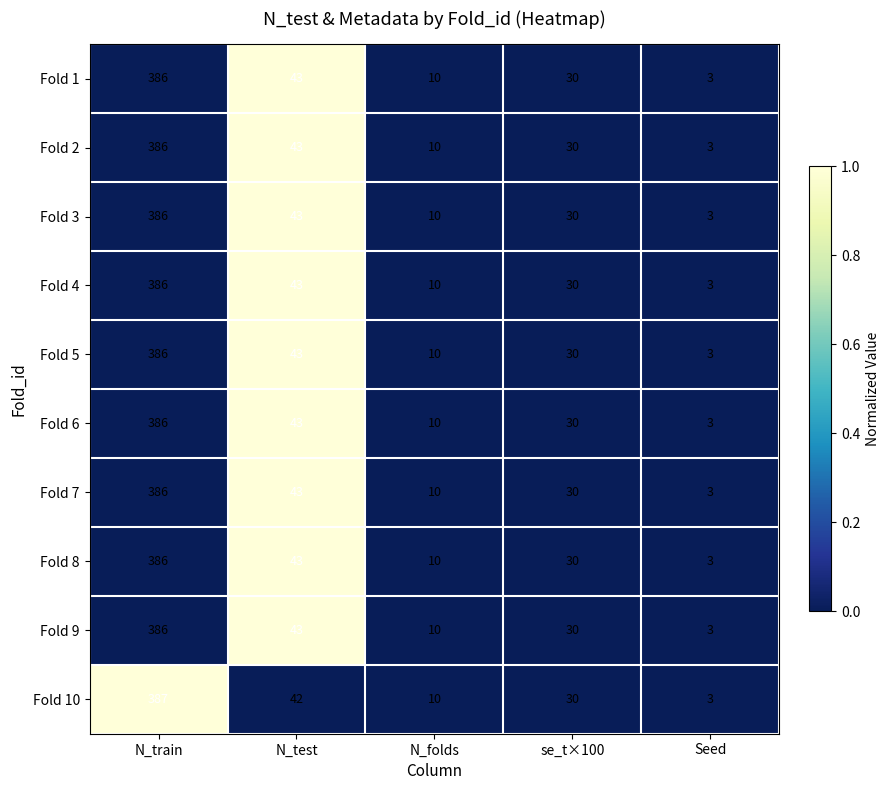

Rank the categories by Fold 1 value from lowest to highest.

Seed, N_folds, se_t×100, N_test, N_train